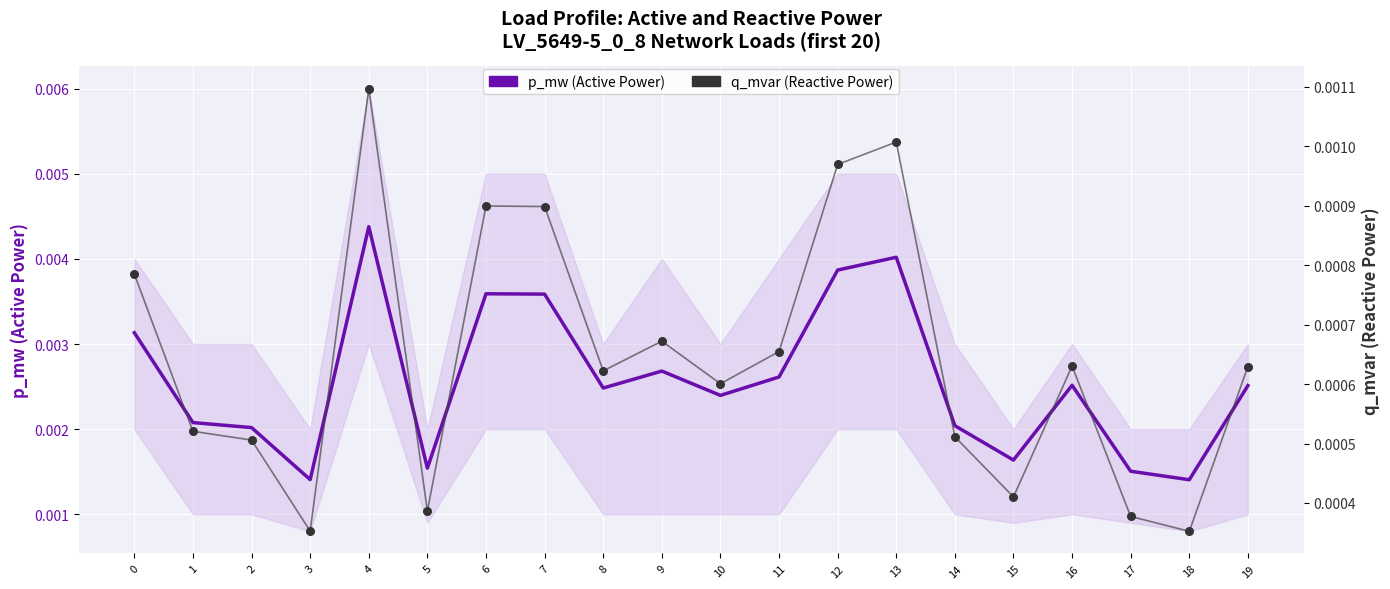

Which series contains the lowest Y value?

q_mvar (Reactive Power)